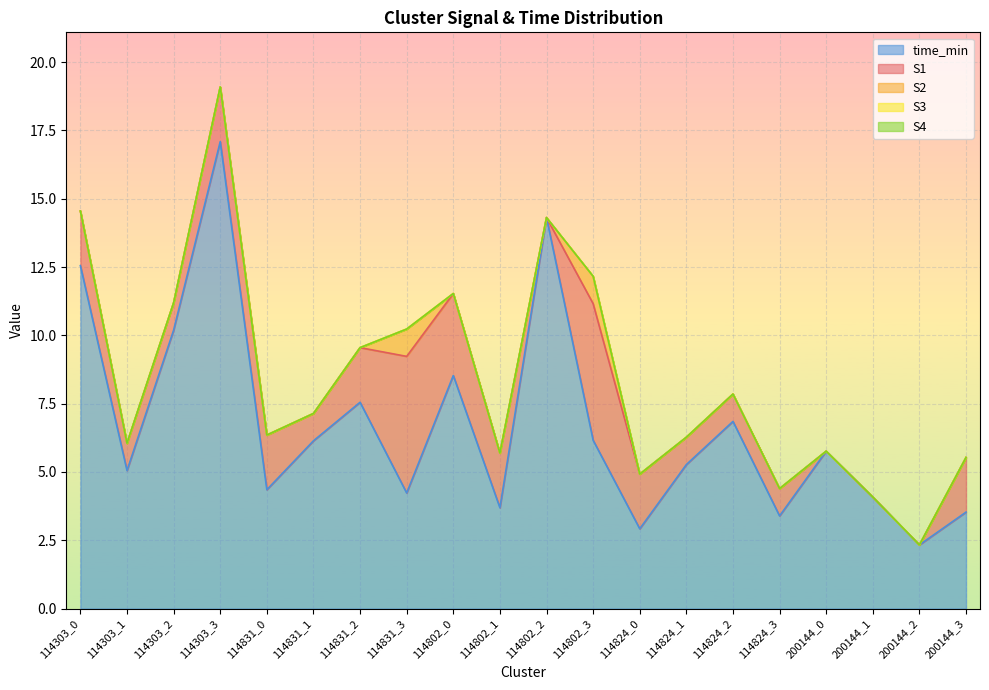

How many data points in time_min are above 5?

12